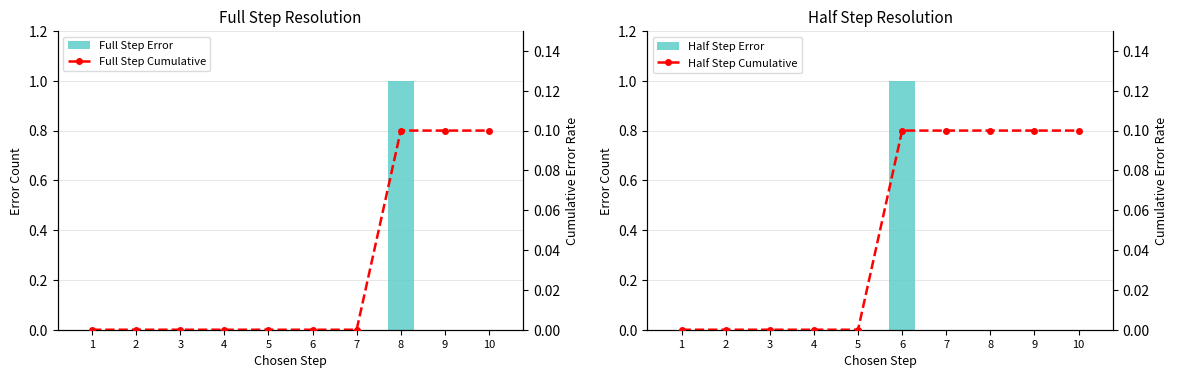

The value of Half Step Error at 6 is 0.4. True or false?

False